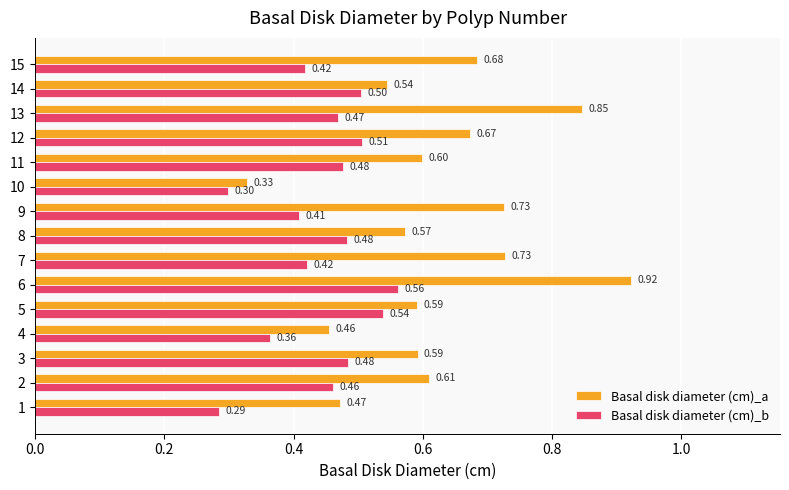

What is the spread (max minus min) of values at 15?

0.3